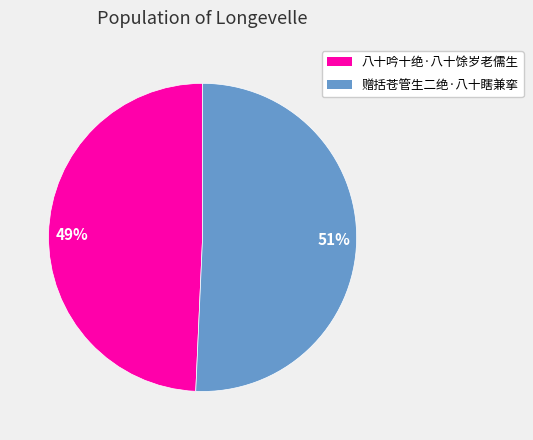

How many slices are in this pie chart?

2